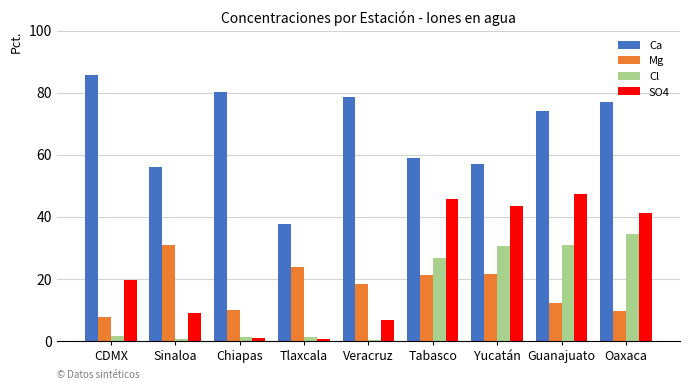

What is the total value across all series at Oaxaca?

162.0